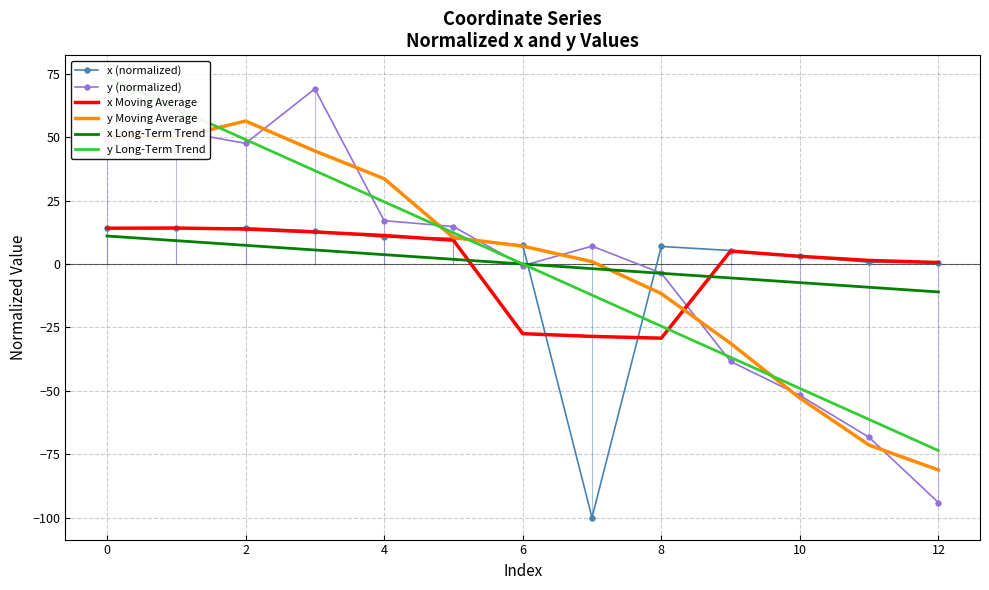

The value of x Moving Average at 8 is -29.2. True or false?

True